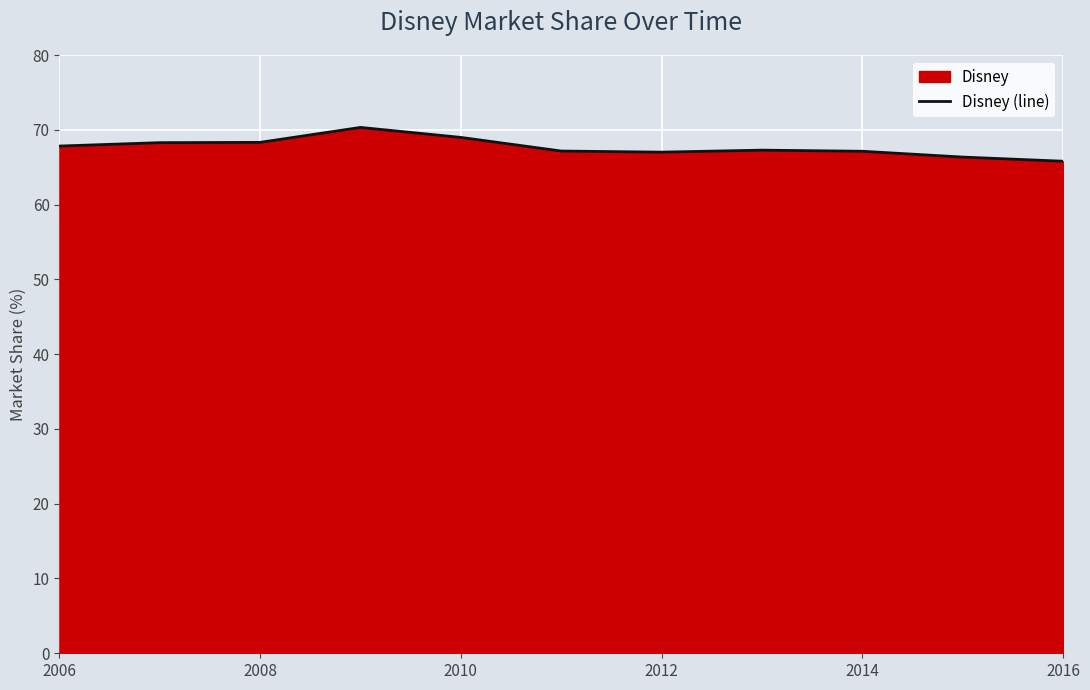

What is the average value?

67.7